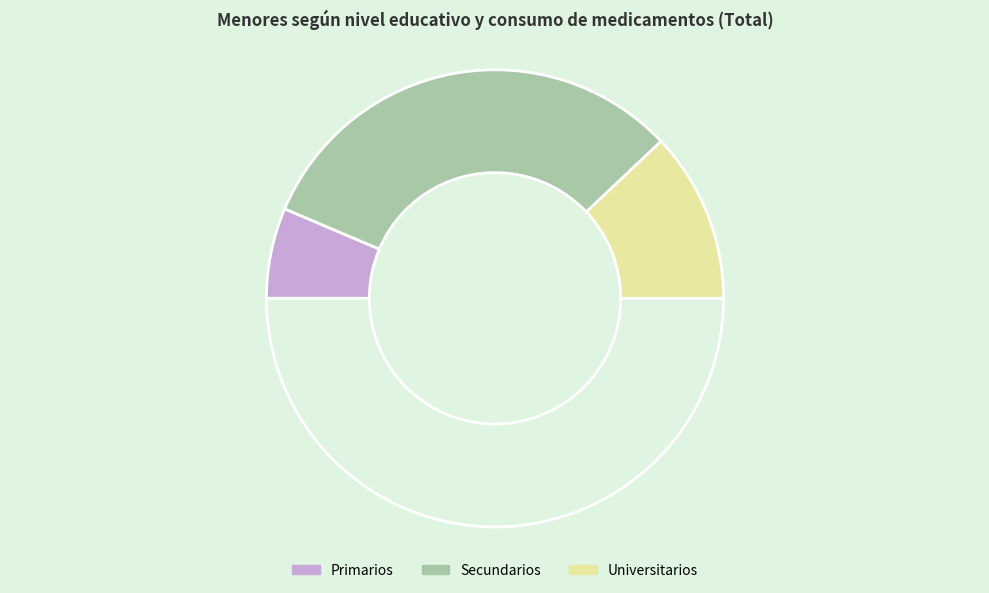

Rank the categories by value from highest to lowest.

Secundarios, Universitarios, Primarios